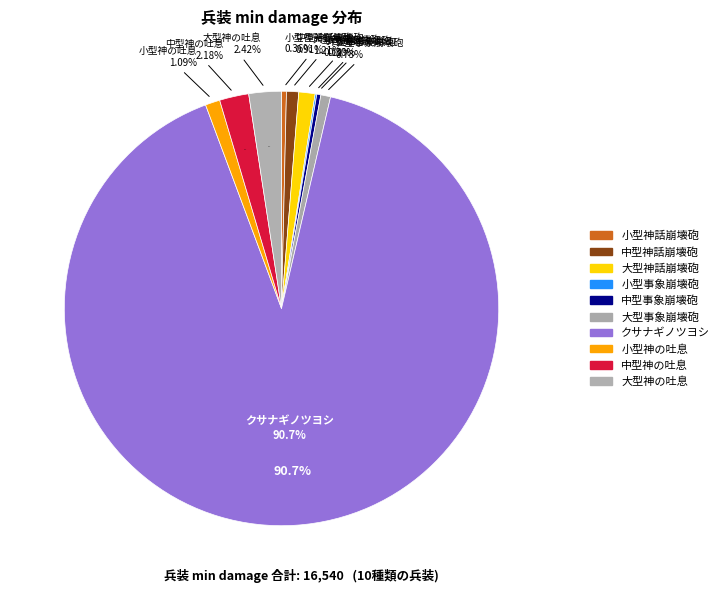

What is the majority slice?

クサナギノツヨシ